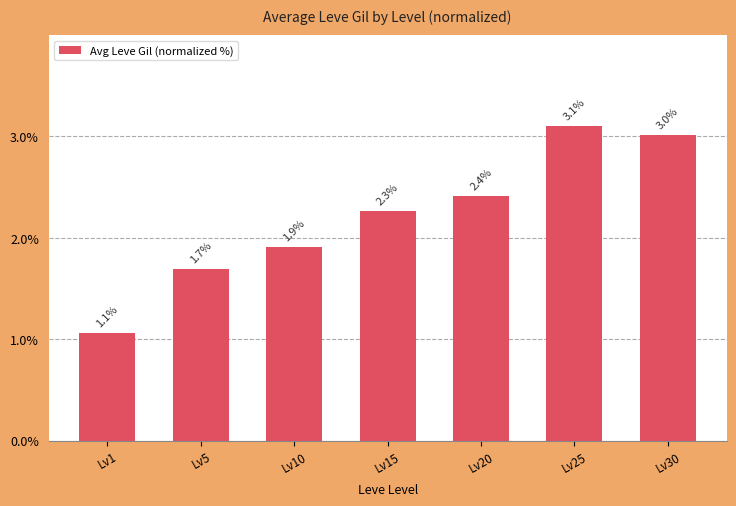

What is the change in value from Lv15 to Lv30?

+0.7